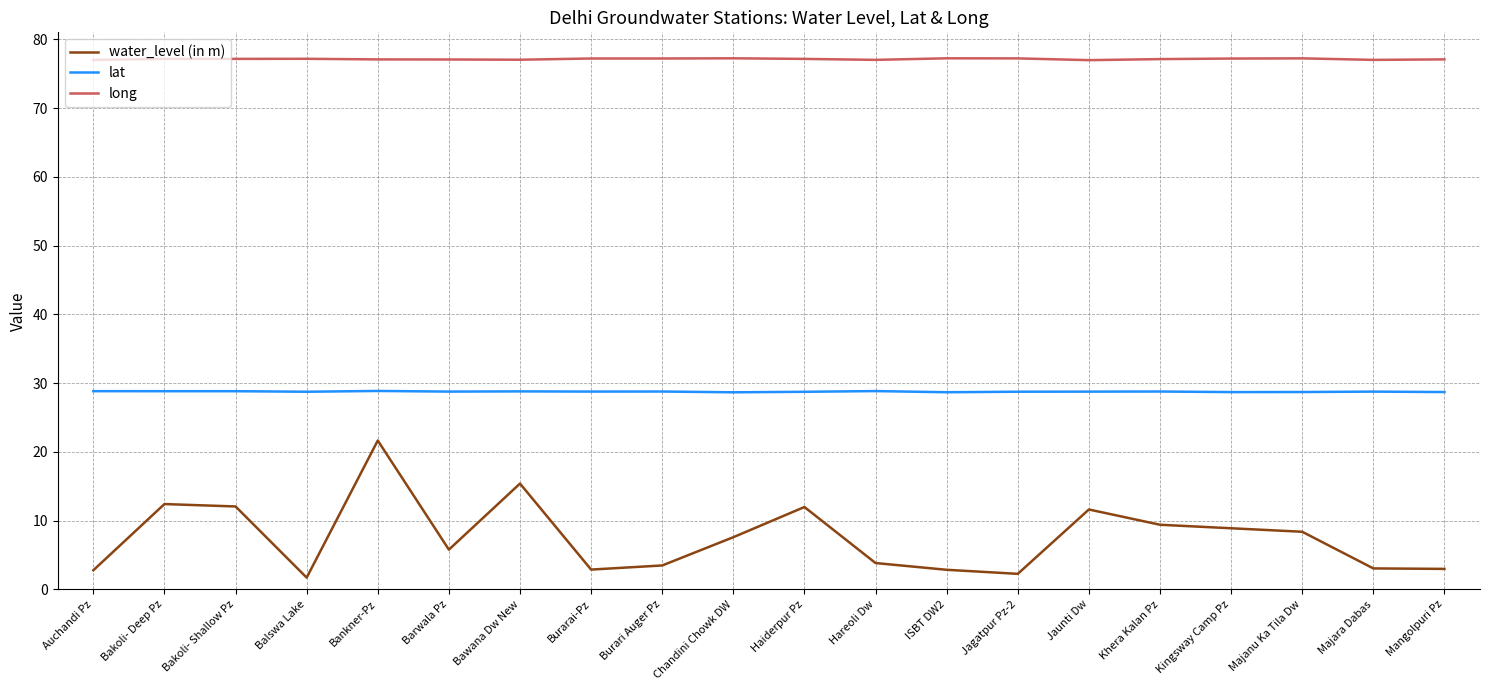

Which series changed the most between Burarai-Pz and Khera Kalan Pz?

water_level (in m)